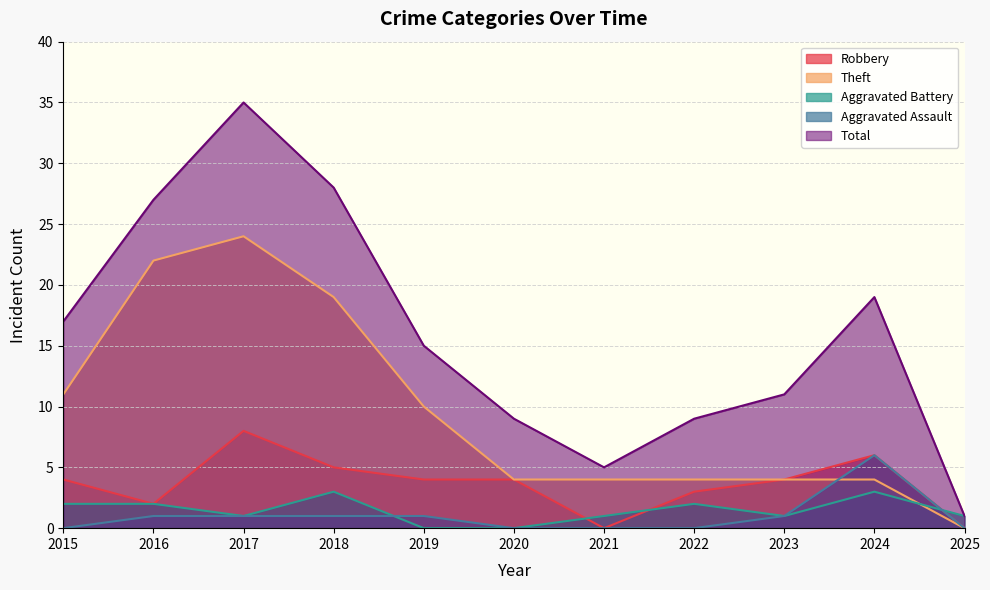

What is the value of the Robbery point at the 10th from the left?

6